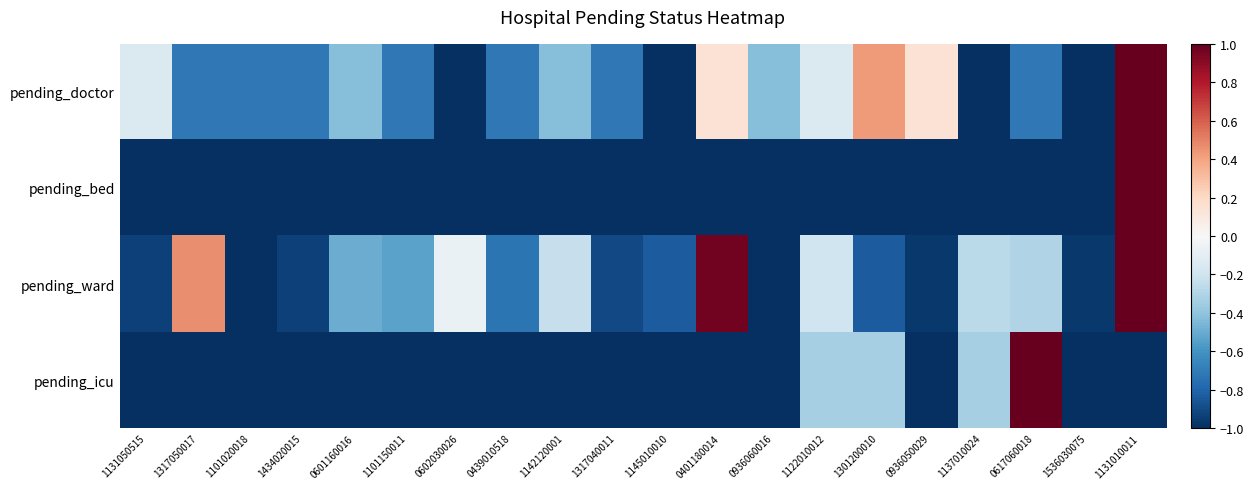

What is the total value across all series at 0936050029?

-2.8